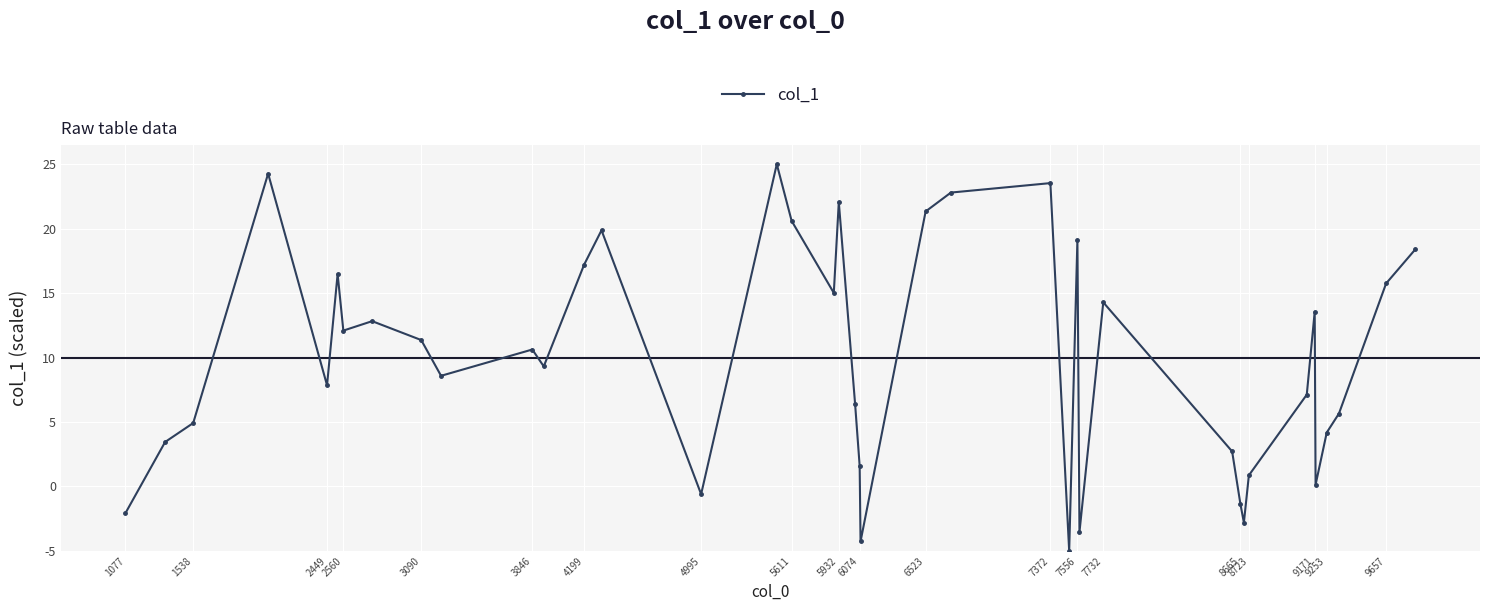

Does the chart have visible grid lines?

Yes